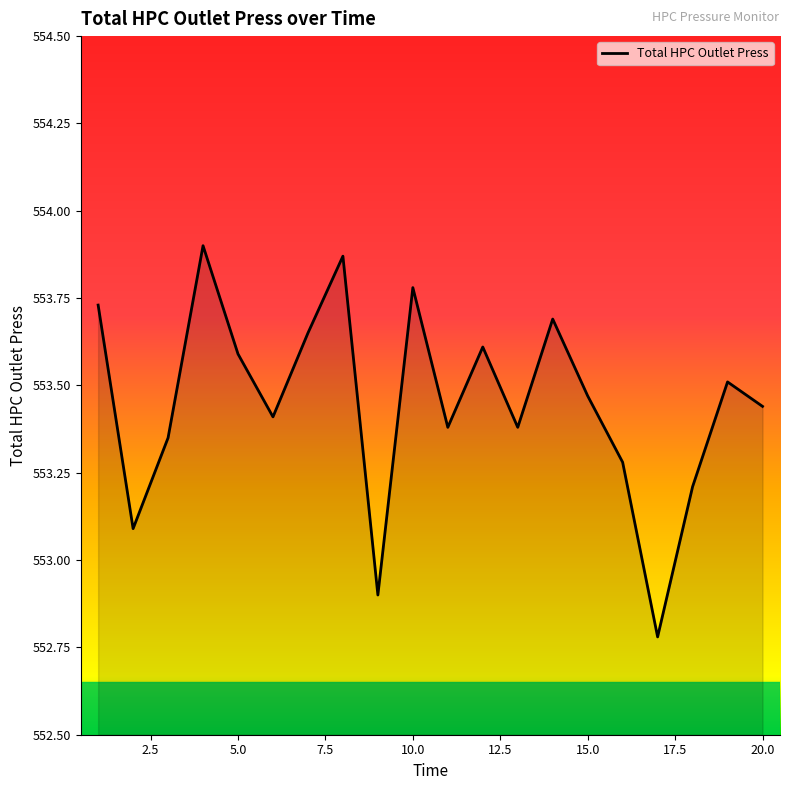

What is the smallest value displayed?

552.8